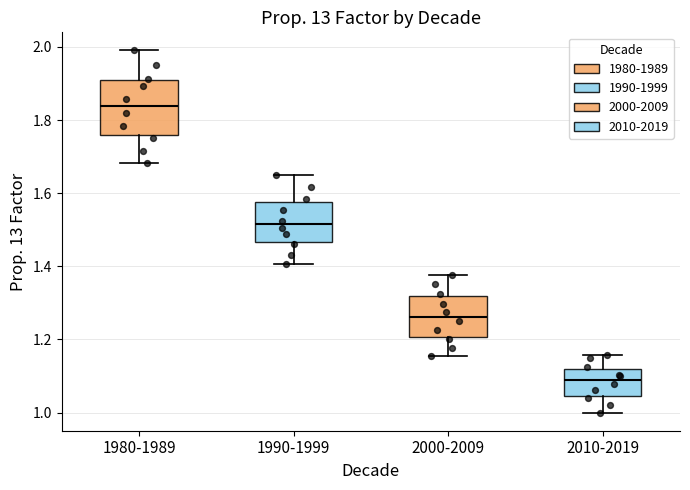

Reading left to right, read every box against the y-axis: the position of its median line, the range the box covers, and the ends of its whiskers. The values are not printed on the chart, so give them approximately, as read against the axis.

1980-1989: median 1.84, box 1.76 to 1.90, whiskers 1.68 to 2.00
1990-1999: median 1.52, box 1.46 to 1.58, whiskers 1.40 to 1.64
2000-2009: median 1.26, box 1.20 to 1.32, whiskers 1.16 to 1.38
2010-2019: median 1.08, box 1.04 to 1.12, whiskers 1.00 to 1.16